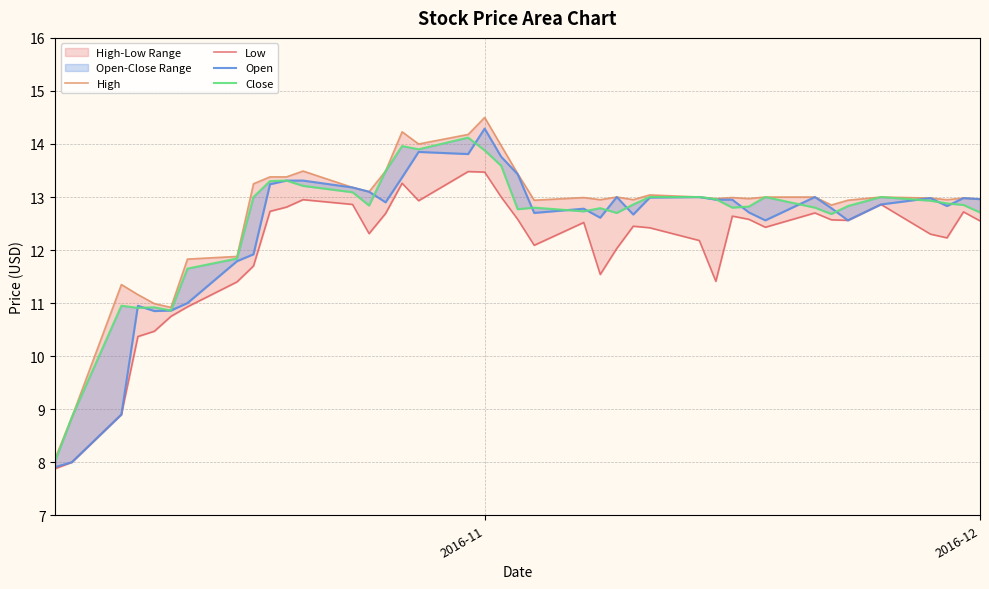

How many lines are shown in the chart?

4